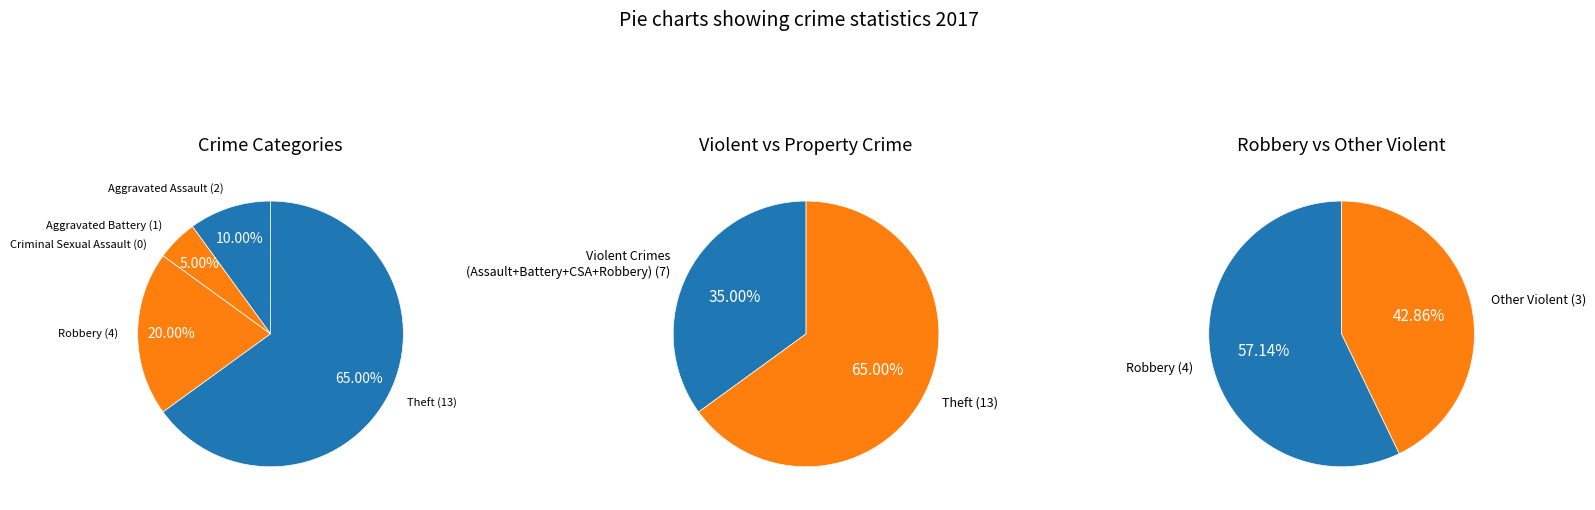

How many slices are in this pie chart?

6